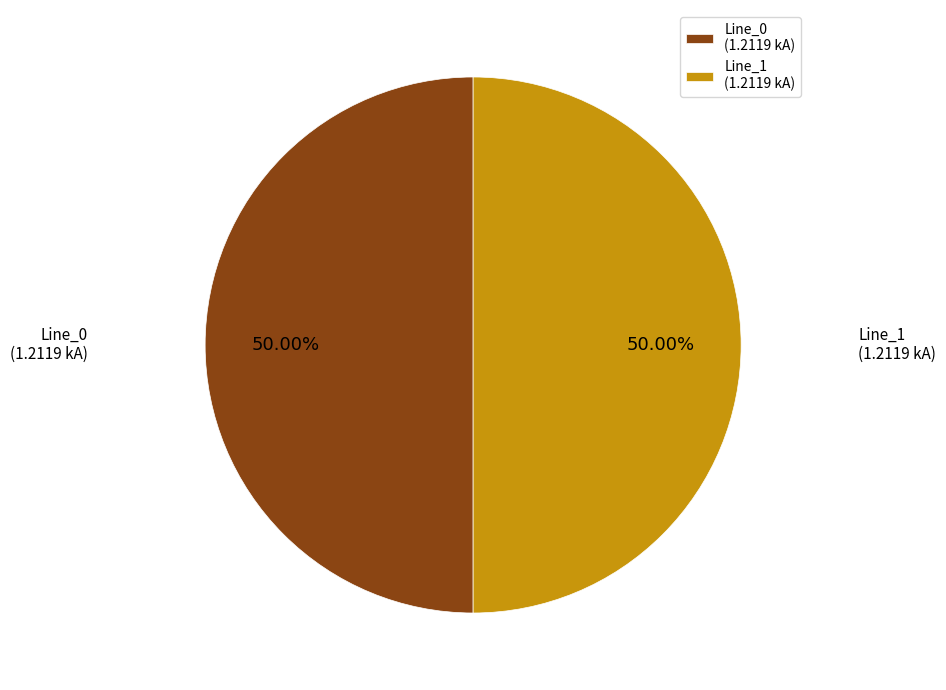

Do Line_1 (1.2119 kA) and Line_0 (1.2119 kA) together represent more than half of the pie?

Yes